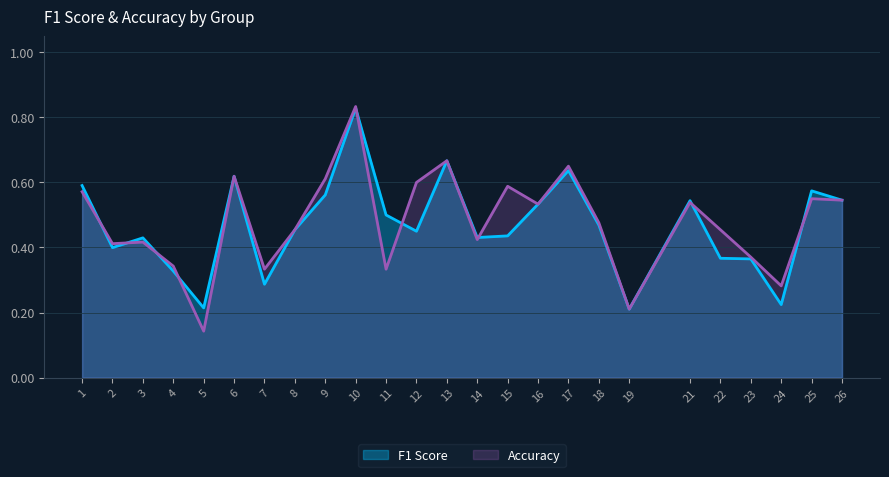

Is the value of f1 at 3 greater than the value of accuracy at 16?

No